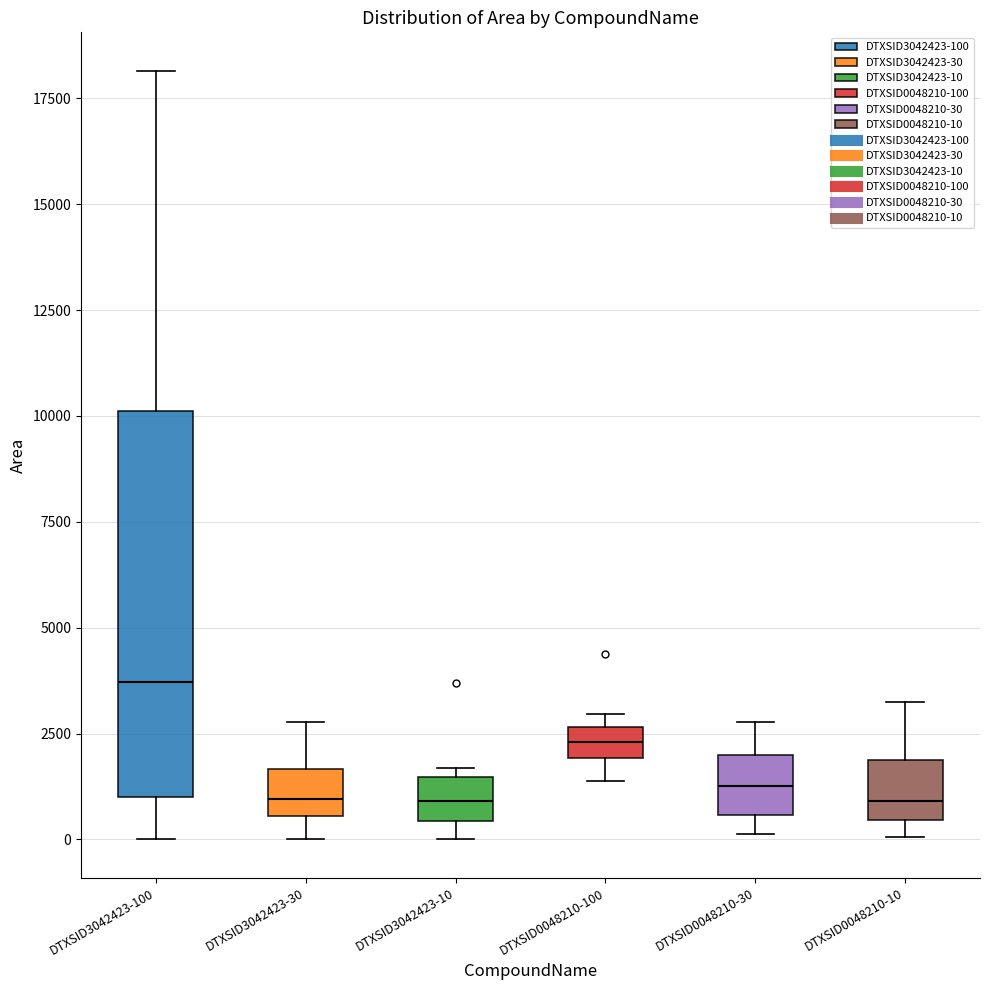

Which box is the tallest, from its lower edge to its upper edge?

DTXSID3042423-100